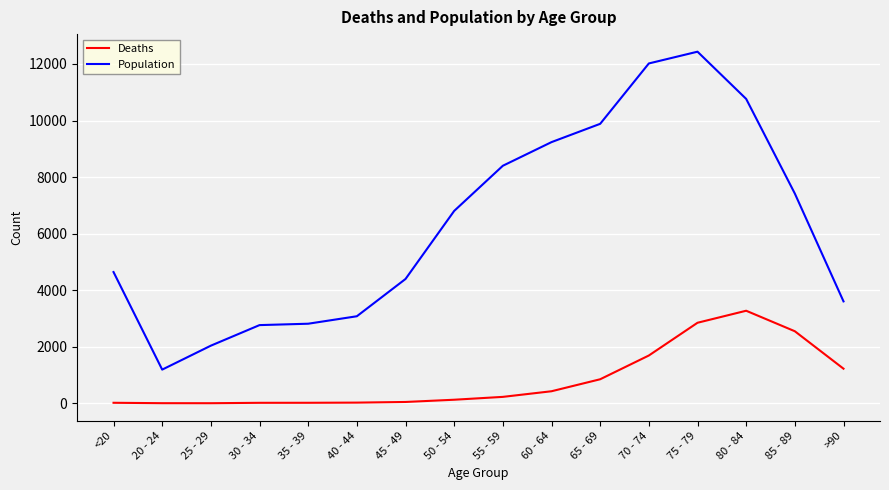

What is the sum of all Deaths values?

13343